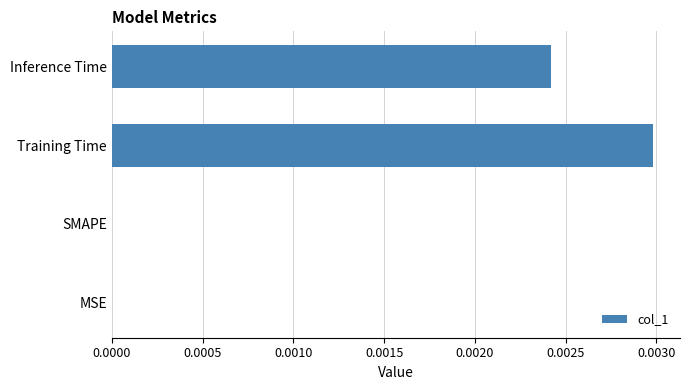

The value at Inference Time is 0.0. True or false?

True